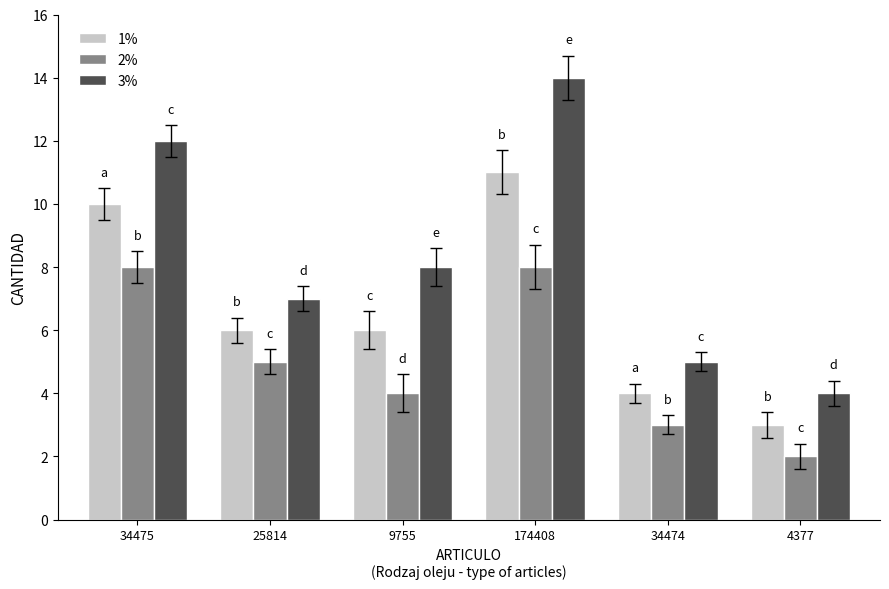

Which series has the widest spread of values?

3%